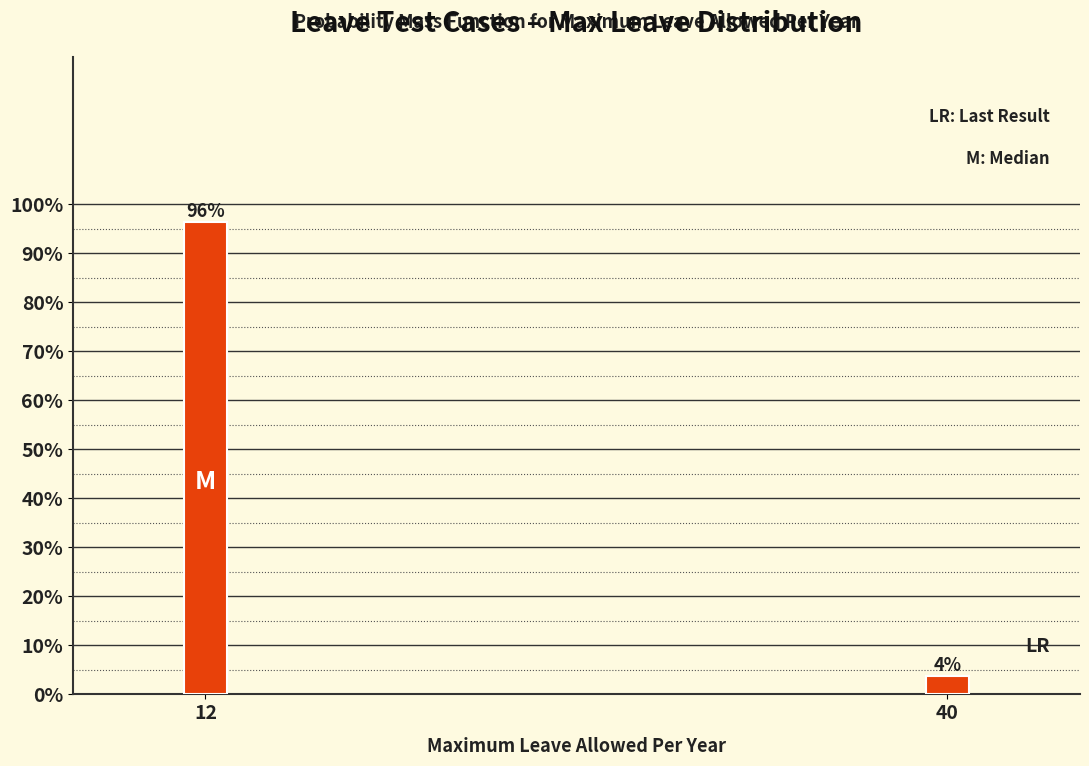

What is the value of the 2nd bar from the left?

3.7